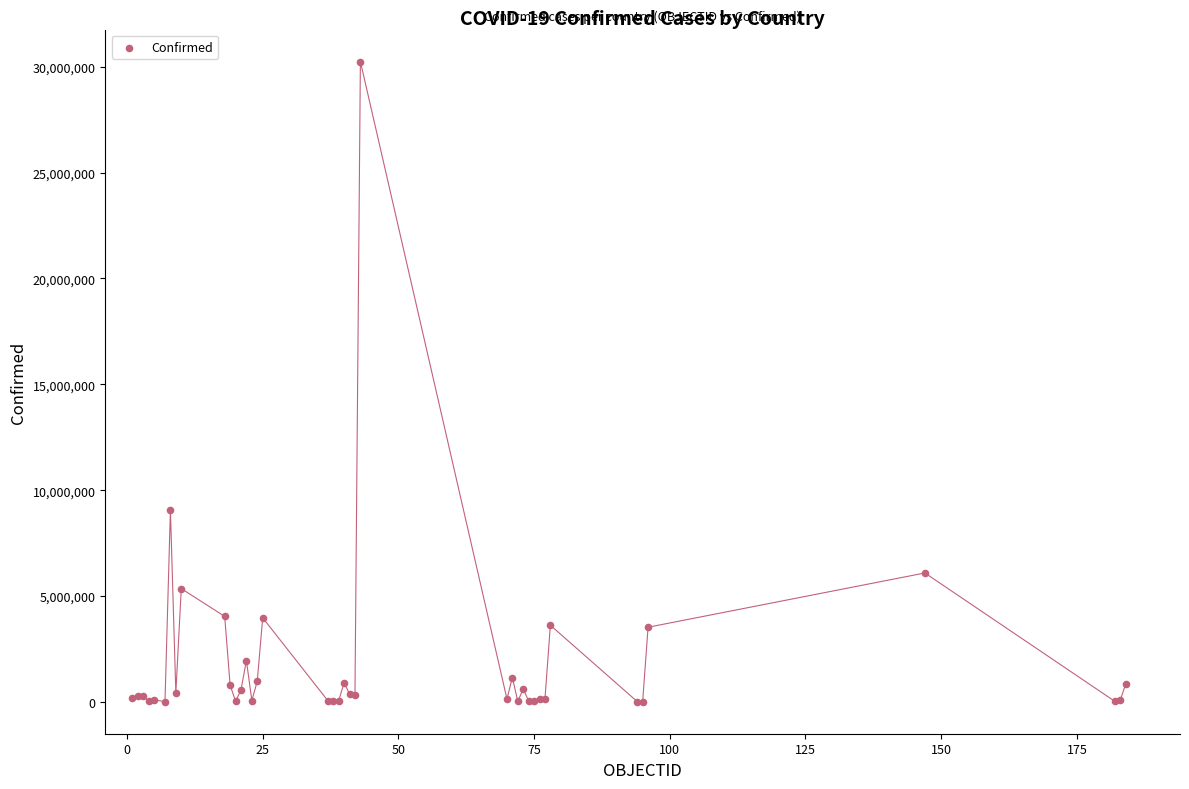

What Y value in the scatter plot is closest to 15127340?

9059944